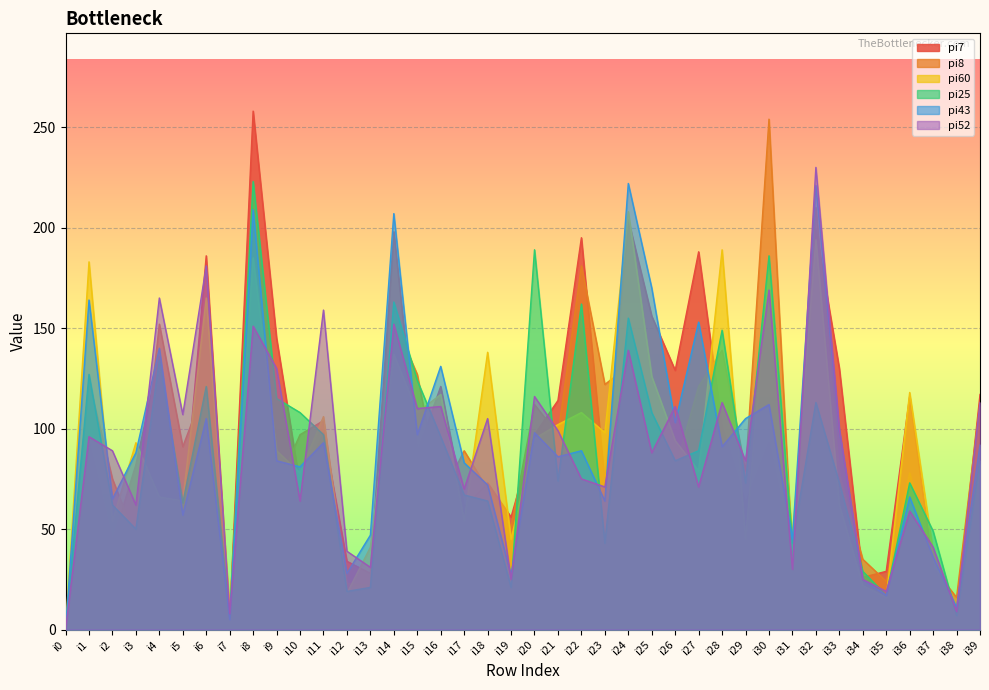

The pi8 series shows 56 at i31. True or false?

False